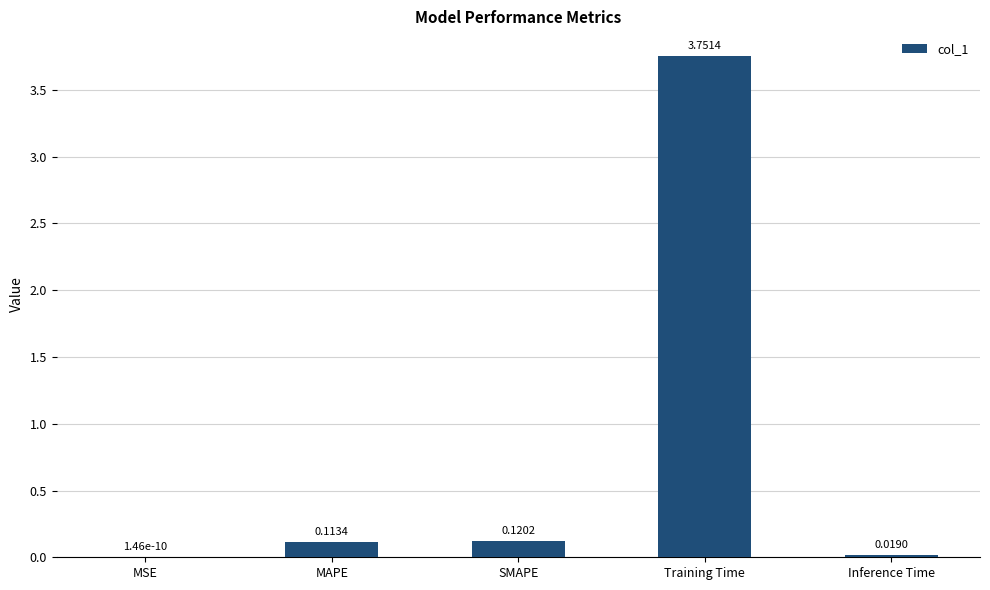

Which category has the highest value across all series?

Training Time